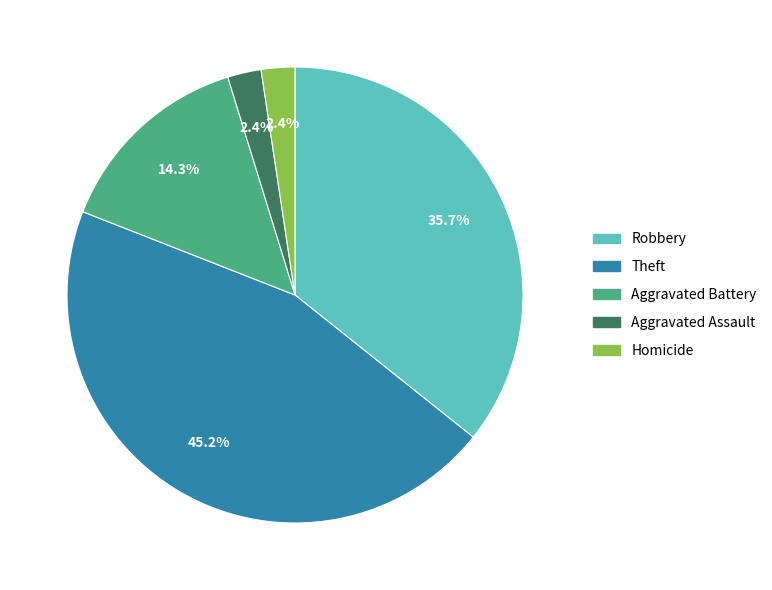

What is the largest slice in the pie chart?

Theft